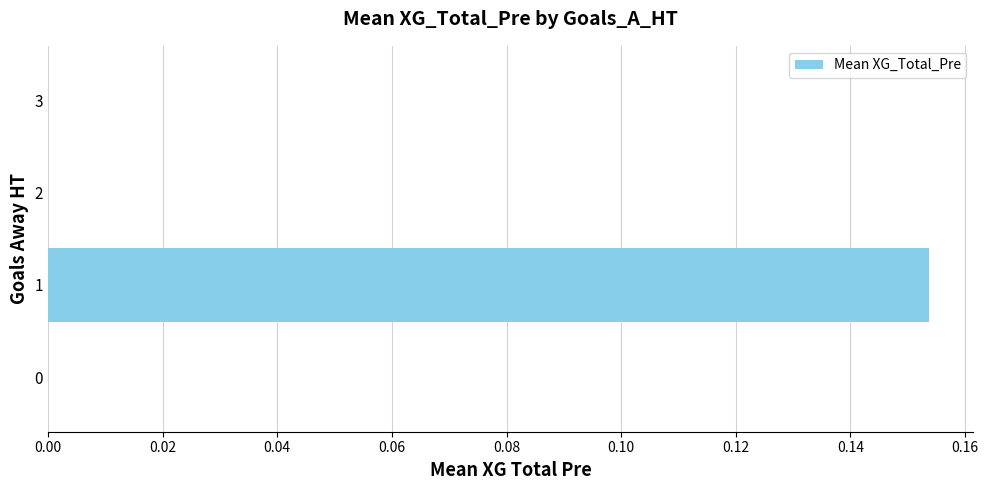

True or false: the data shows 0.1 at 0.

False